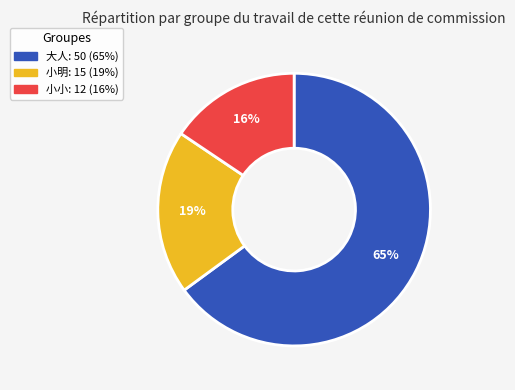

Which slice is the largest?

大人